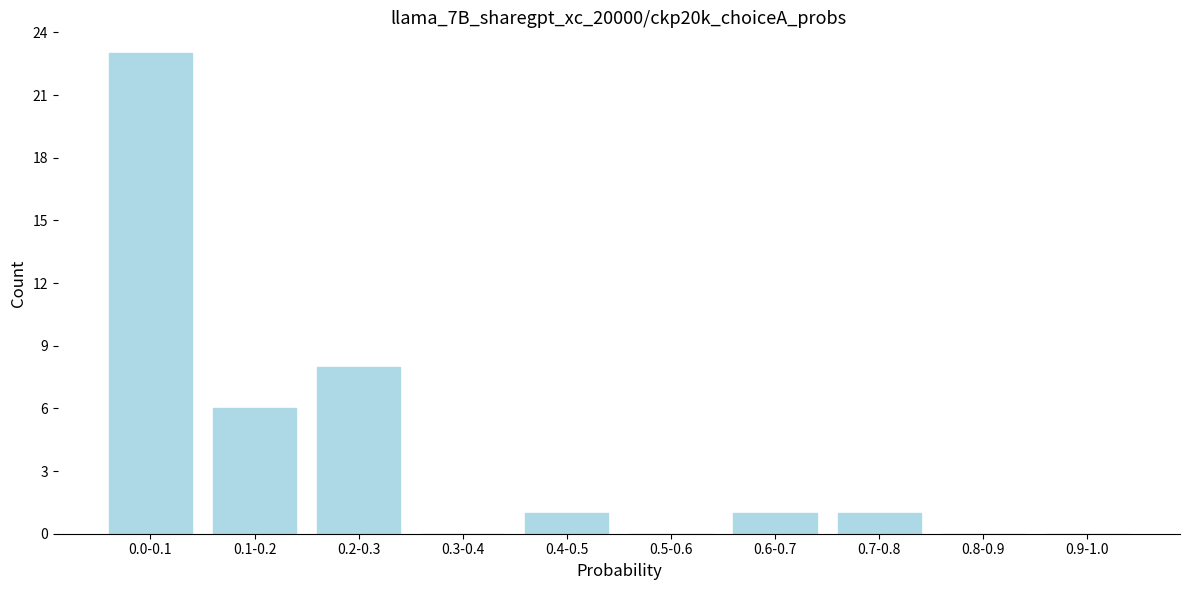

Reading left to right, transcribe all the data shown in this chart.

0.0-0.1=23	0.1-0.2=6	0.2-0.3=8	0.3-0.4=0	0.4-0.5=1	0.5-0.6=0	0.6-0.7=1	0.7-0.8=1	0.8-0.9=0	0.9-1.0=0